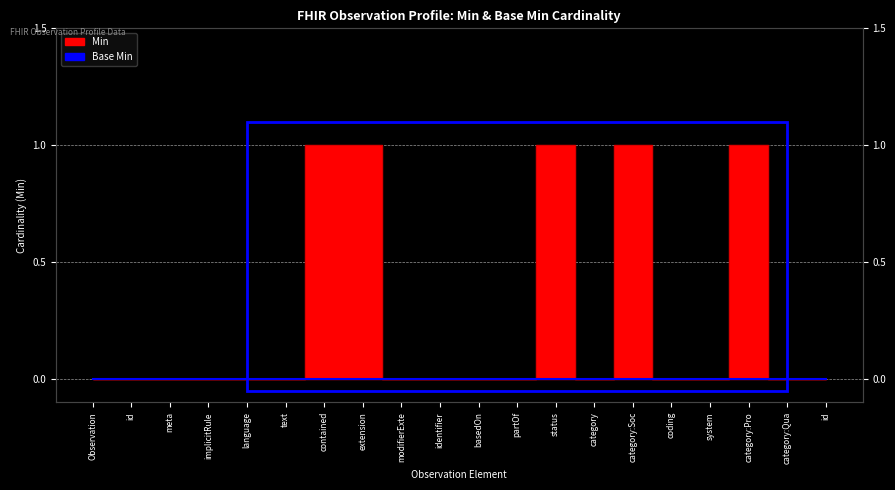

The value at language is 0. True or false?

False